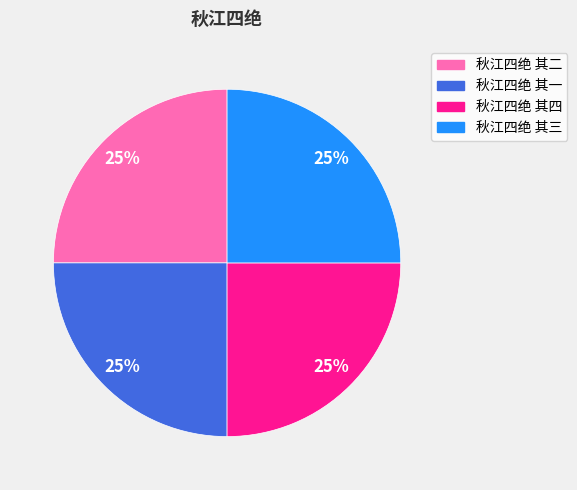

Does 秋江四绝 其一 account for over 50% of the chart?

No